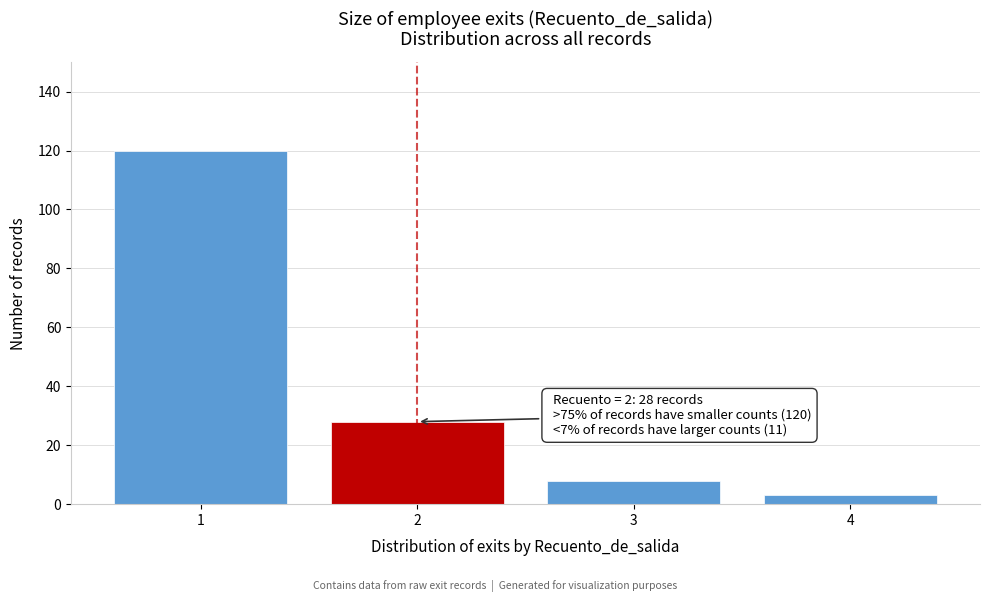

Reading left to right, what are all the values shown in this chart?

120	28	8	3